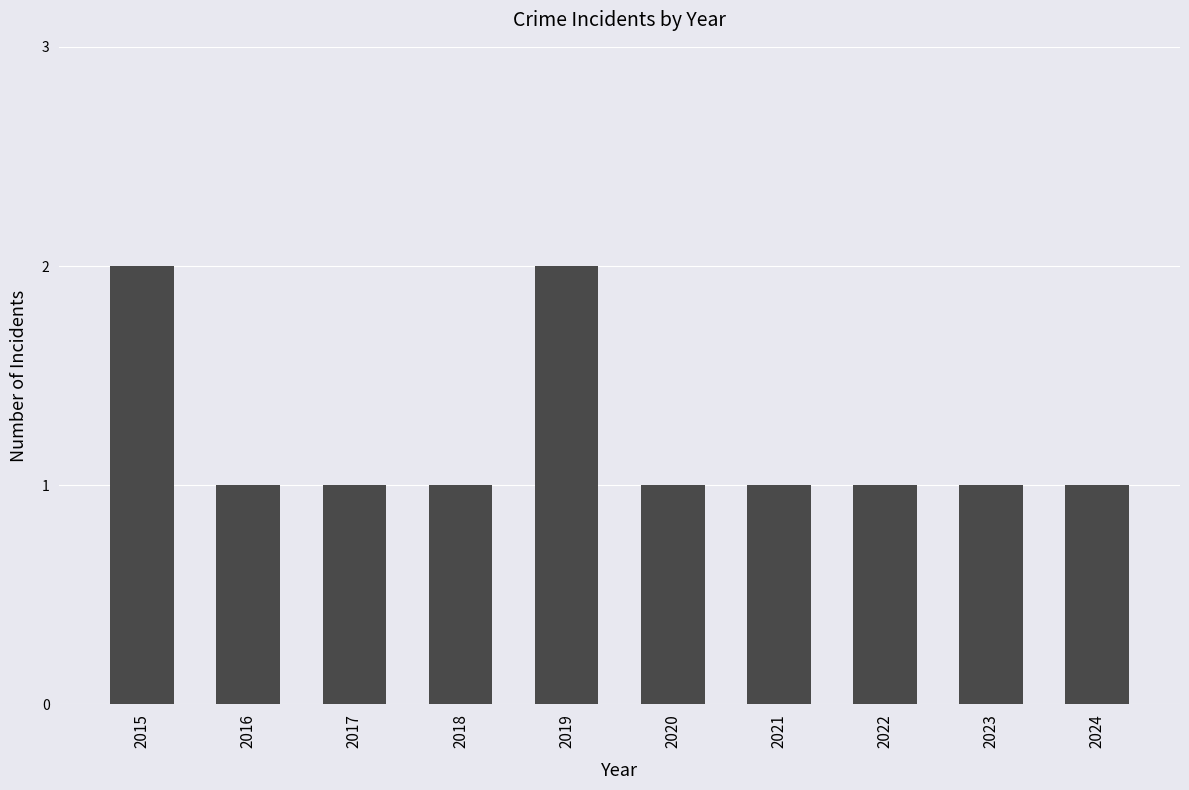

Reading left to right, transcribe all the data shown in this chart.

2015=2	2016=1	2017=1	2018=1	2019=2	2020=1	2021=1	2022=1	2023=1	2024=1